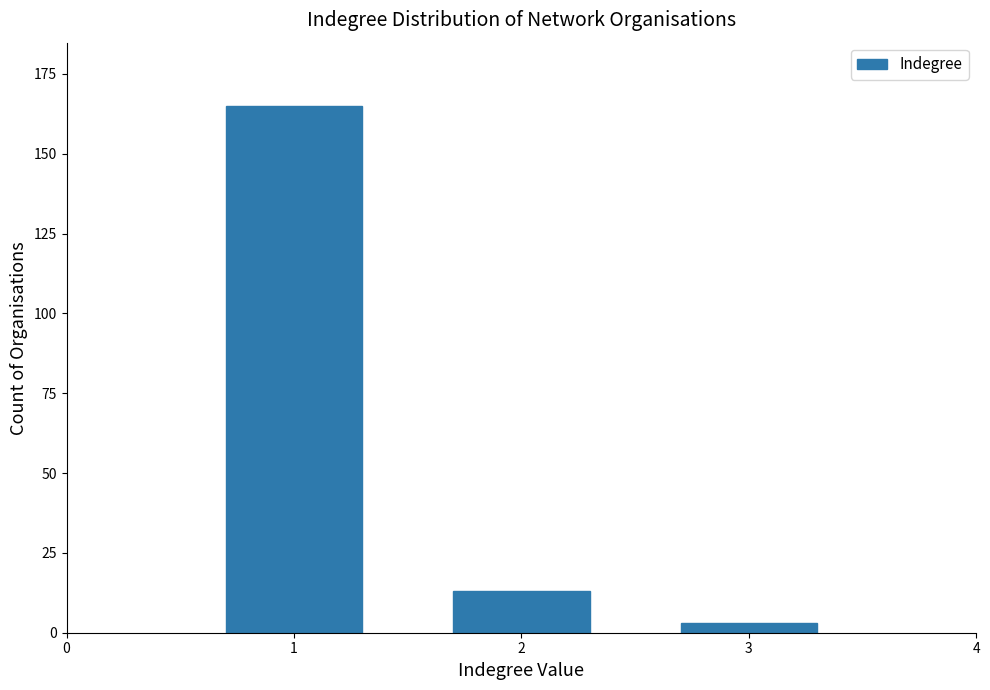

Reading left to right, extract all data points from this chart.

1=165	2=13	3=3